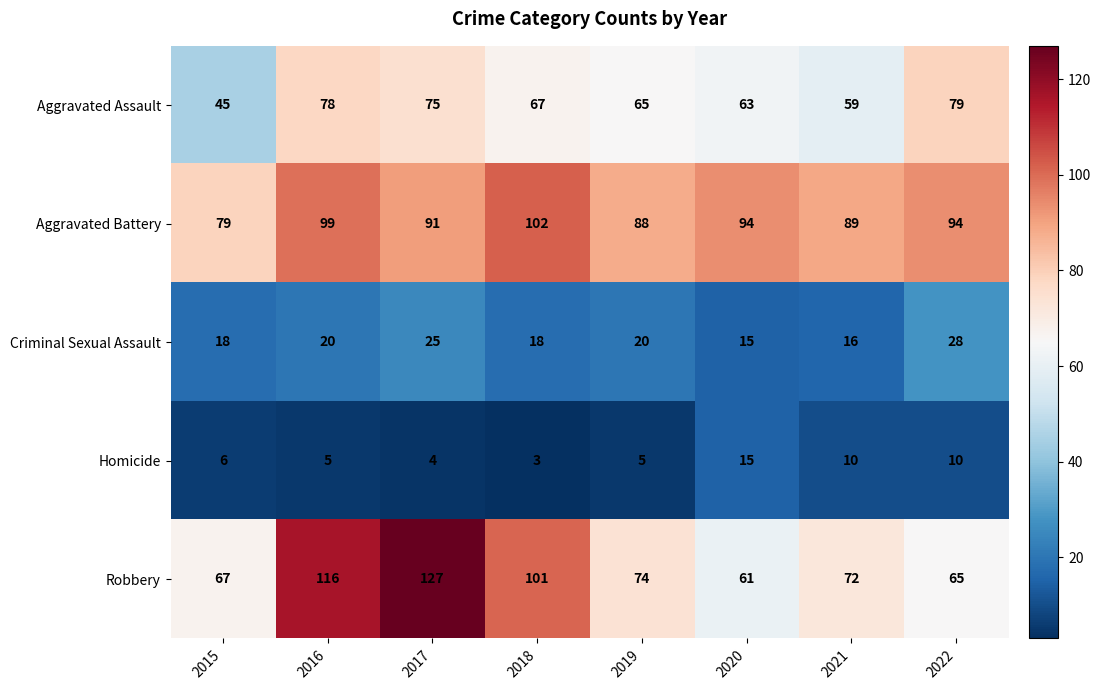

What is the difference between the Robbery values at 2021 and 2022?

7